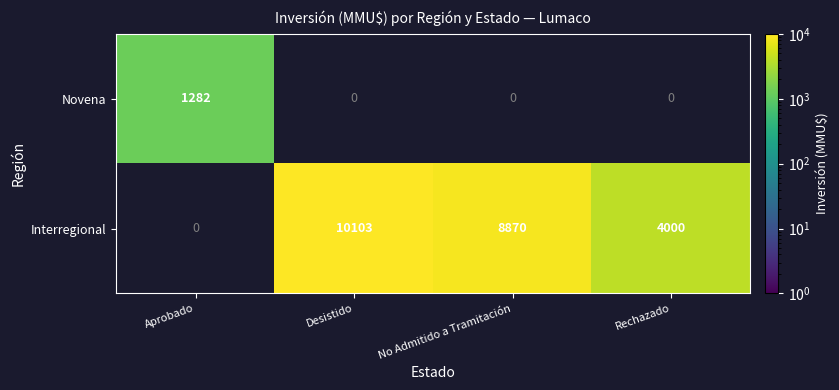

At which category does the chart reach its peak across all series?

Desistido